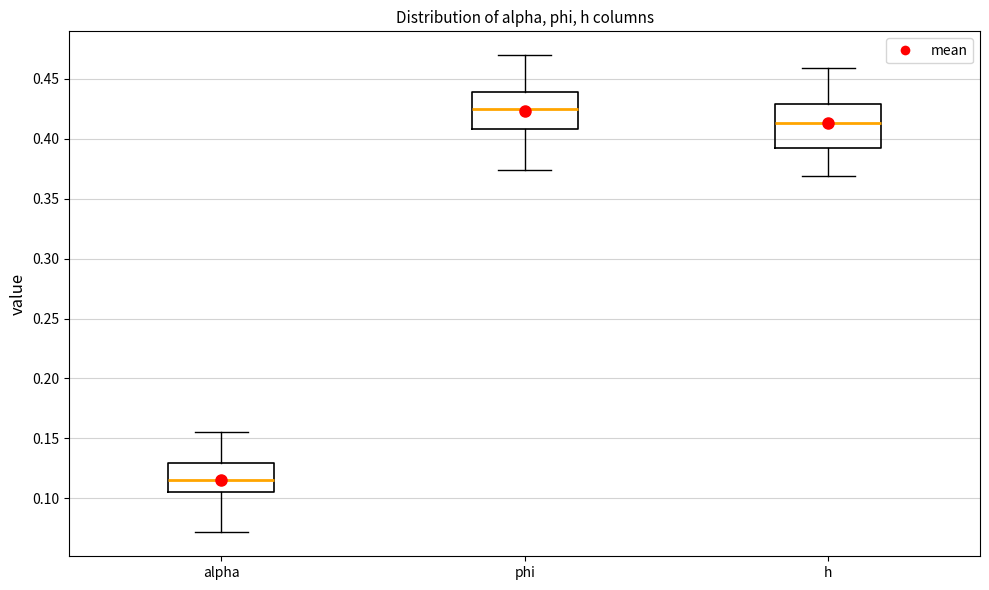

Where does the upper whisker of the box for phi end on the y-axis? The values are not printed on the chart, so give them approximately, as read against the axis.

0.470